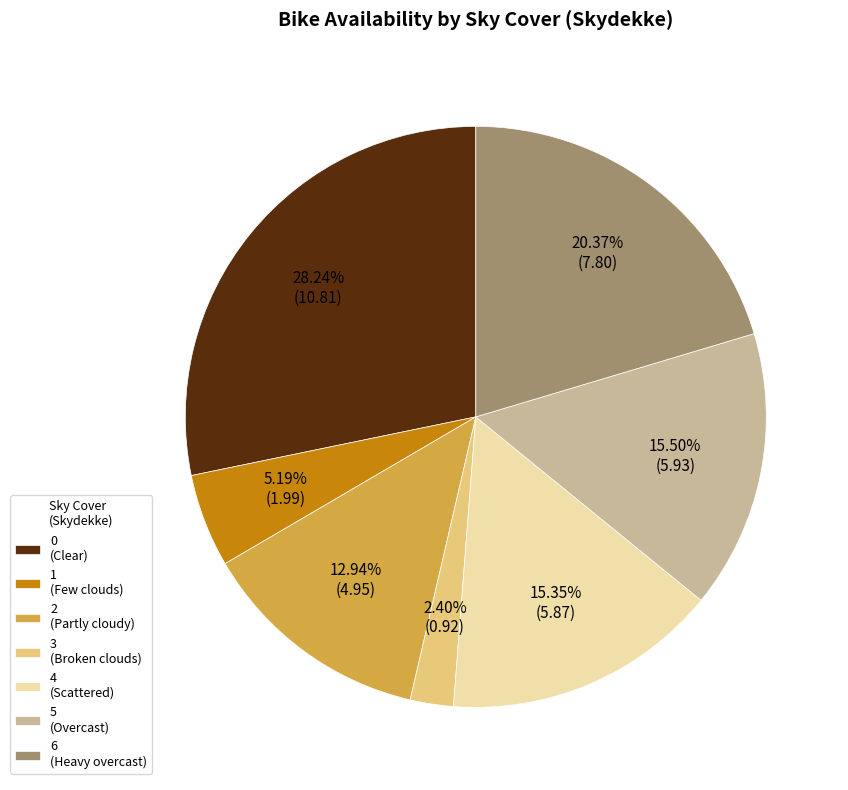

To the nearest percent, what is the difference between the largest and smallest slice percentages?

26%